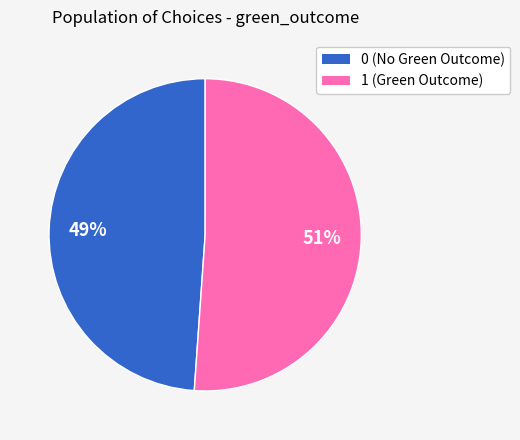

Is there any slice that represents more than half of the pie?

Yes